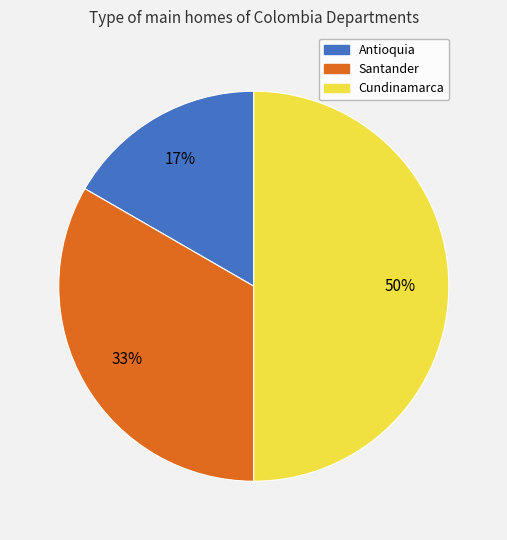

Between Cundinamarca and Santander, which is larger?

Cundinamarca